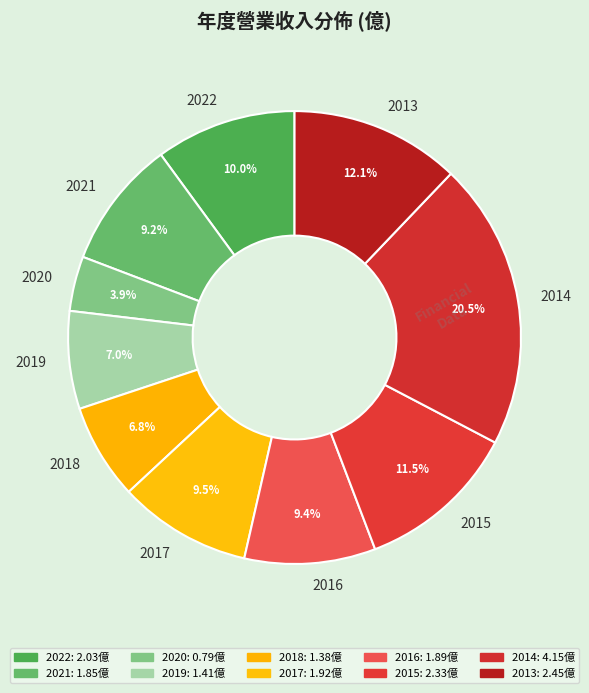

To the nearest percent, what is the combined percentage of 2022 and 2018?

17%